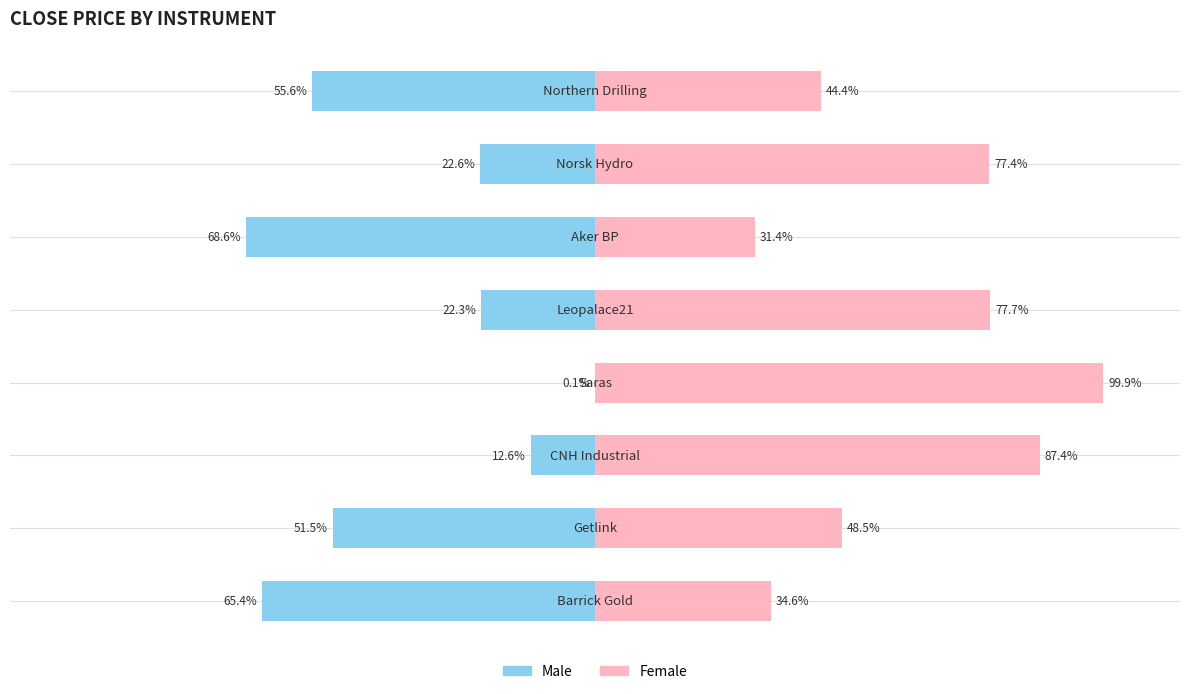

How many categories are shown in the chart?

8